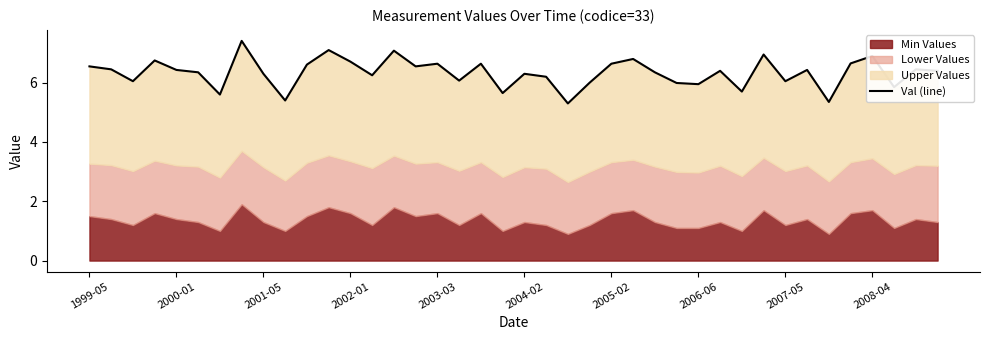

How many data points are less than 6?

9